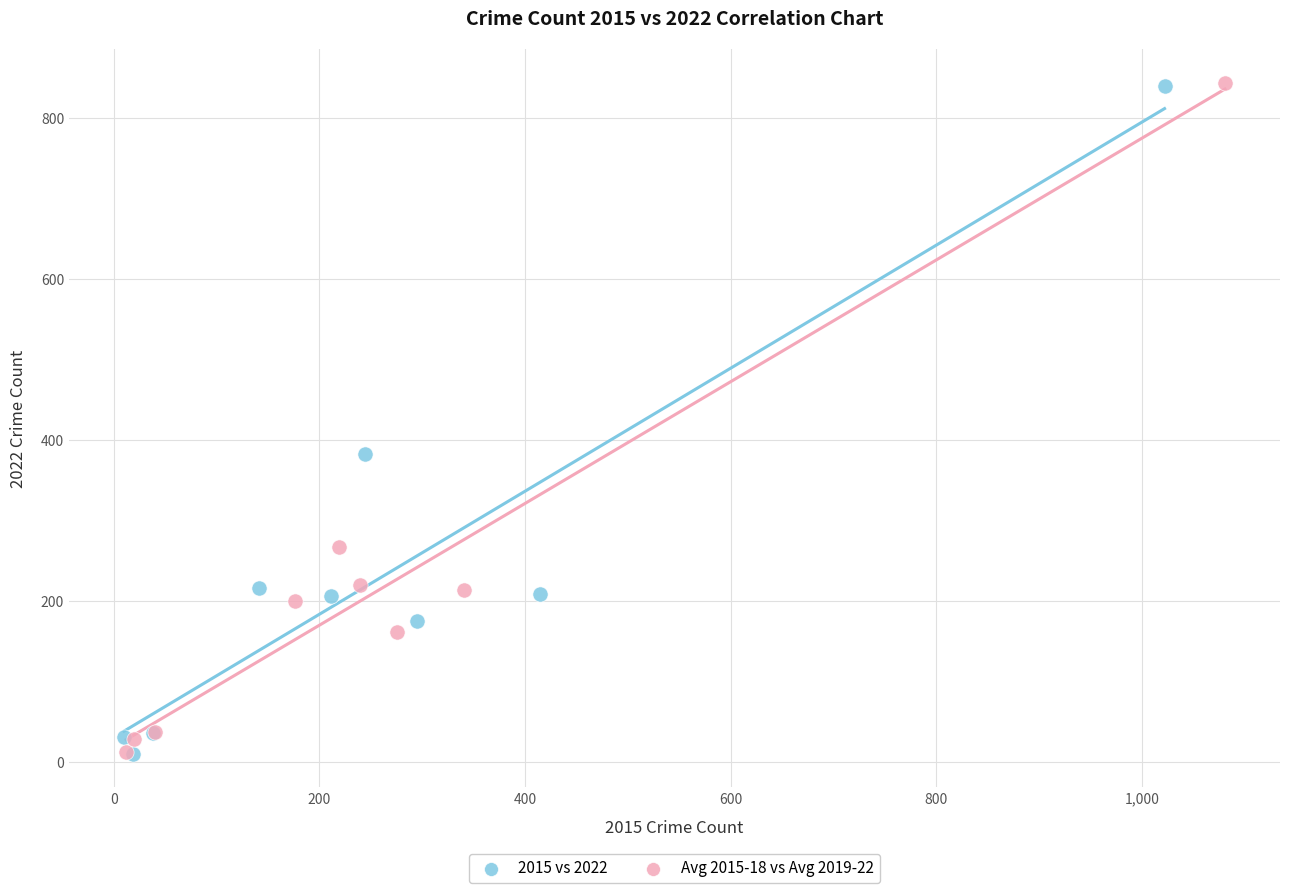

Which series has the widest spread of Y values?

Avg 2015-18 vs Avg 2019-22